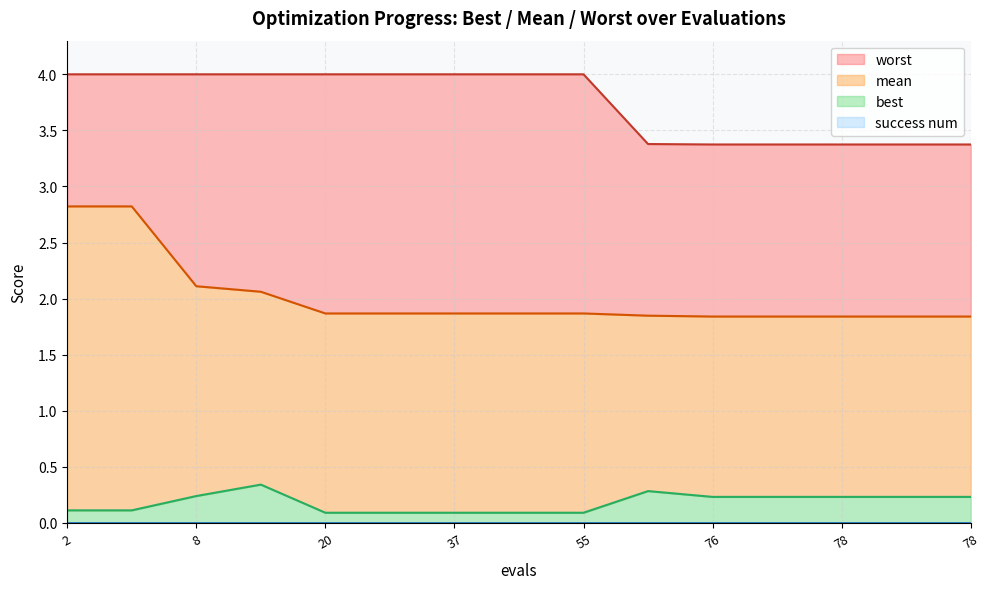

What is the total value across all series at 20?

6.0